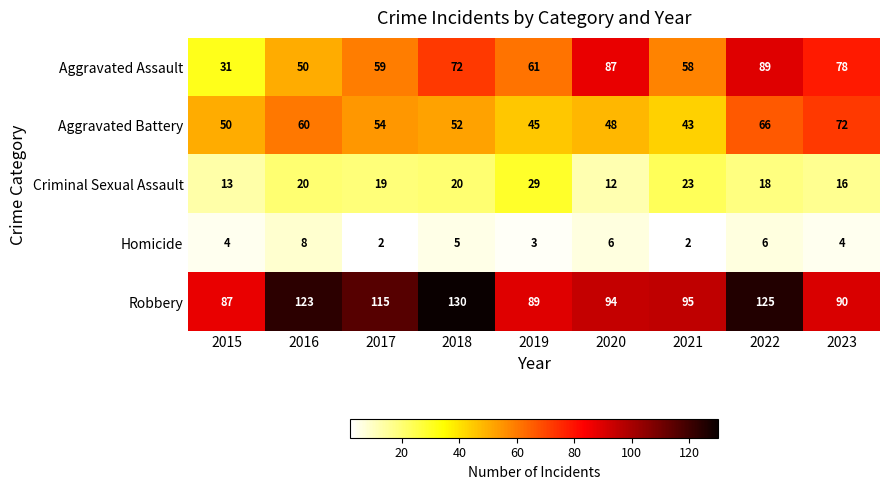

Rank the series at 2016 from highest to lowest value.

Robbery, Aggravated Battery, Aggravated Assault, Criminal Sexual Assault, Homicide